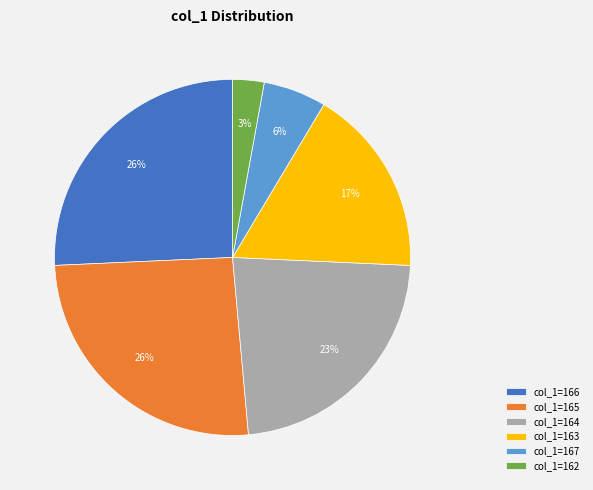

Count the number of slices in the pie.

6